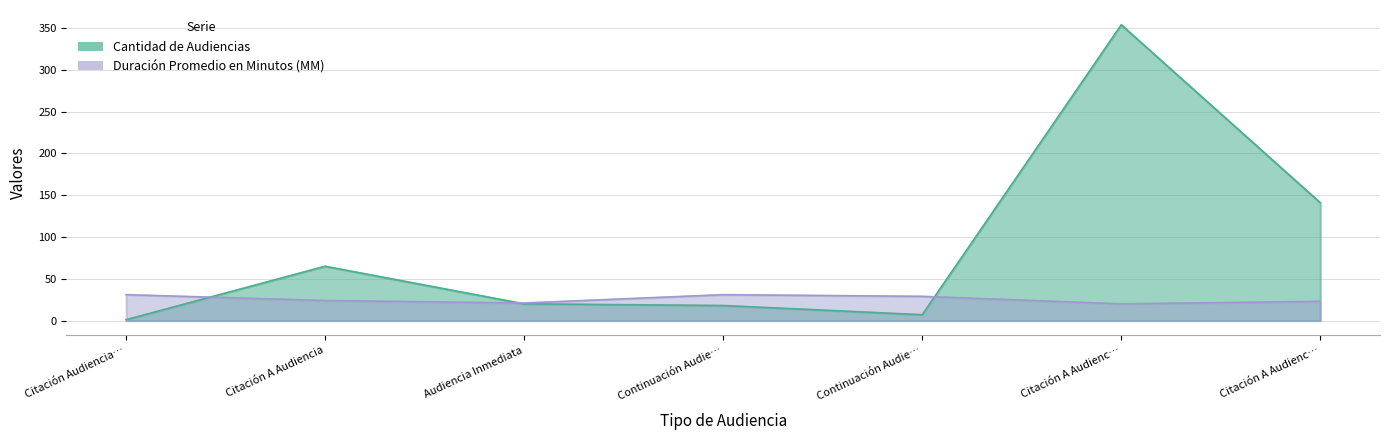

What is the minimum value shown in the chart?

1